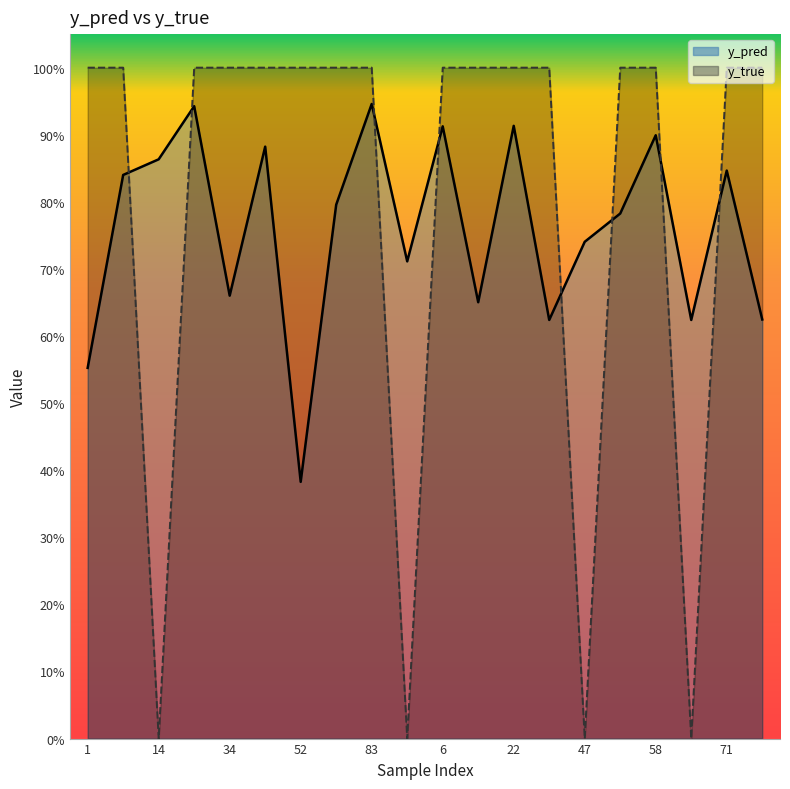

Rank the series by their average value, from lowest to highest.

y_pred line, y_true line